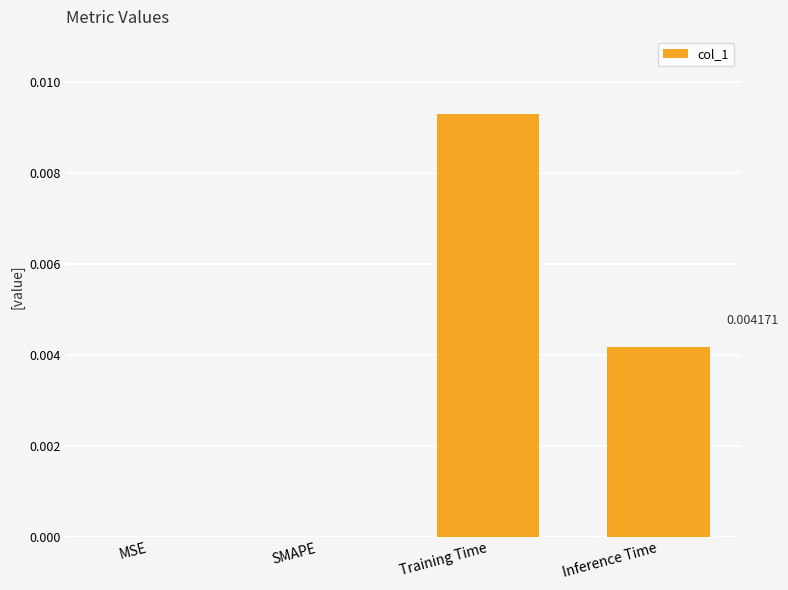

Between Inference Time and SMAPE, which is larger?

Inference Time